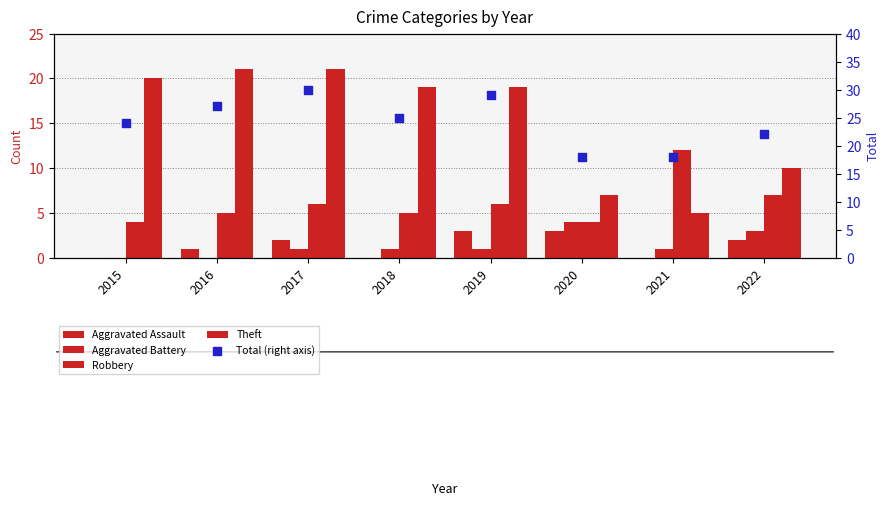

Which series has the largest total across all categories?

Total (right axis)